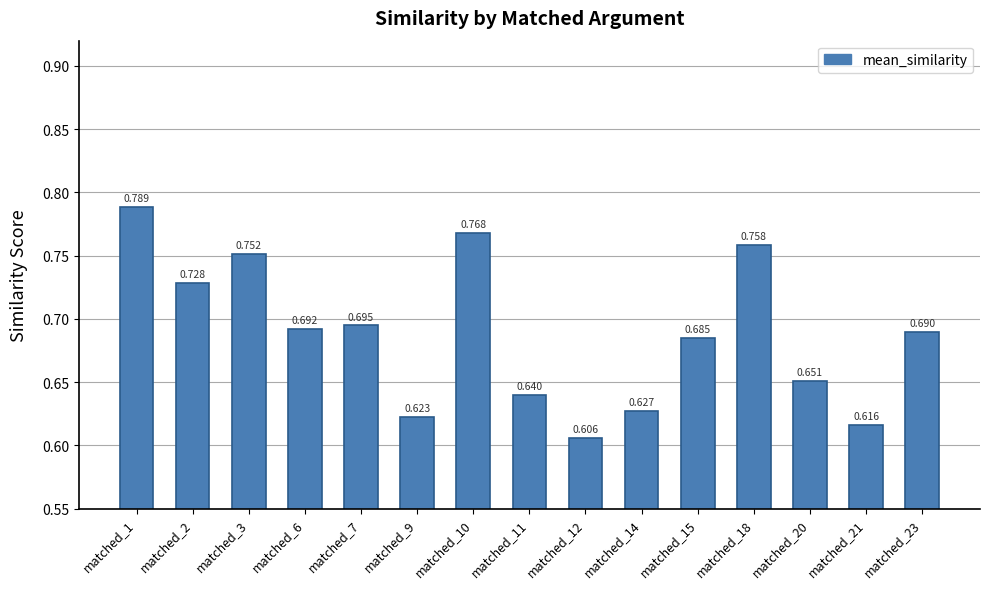

How many distinct data groups are displayed?

1